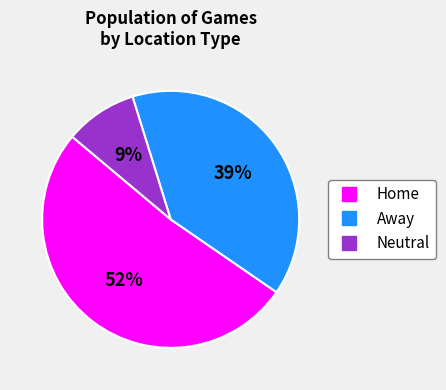

How many segments does this pie chart have?

3